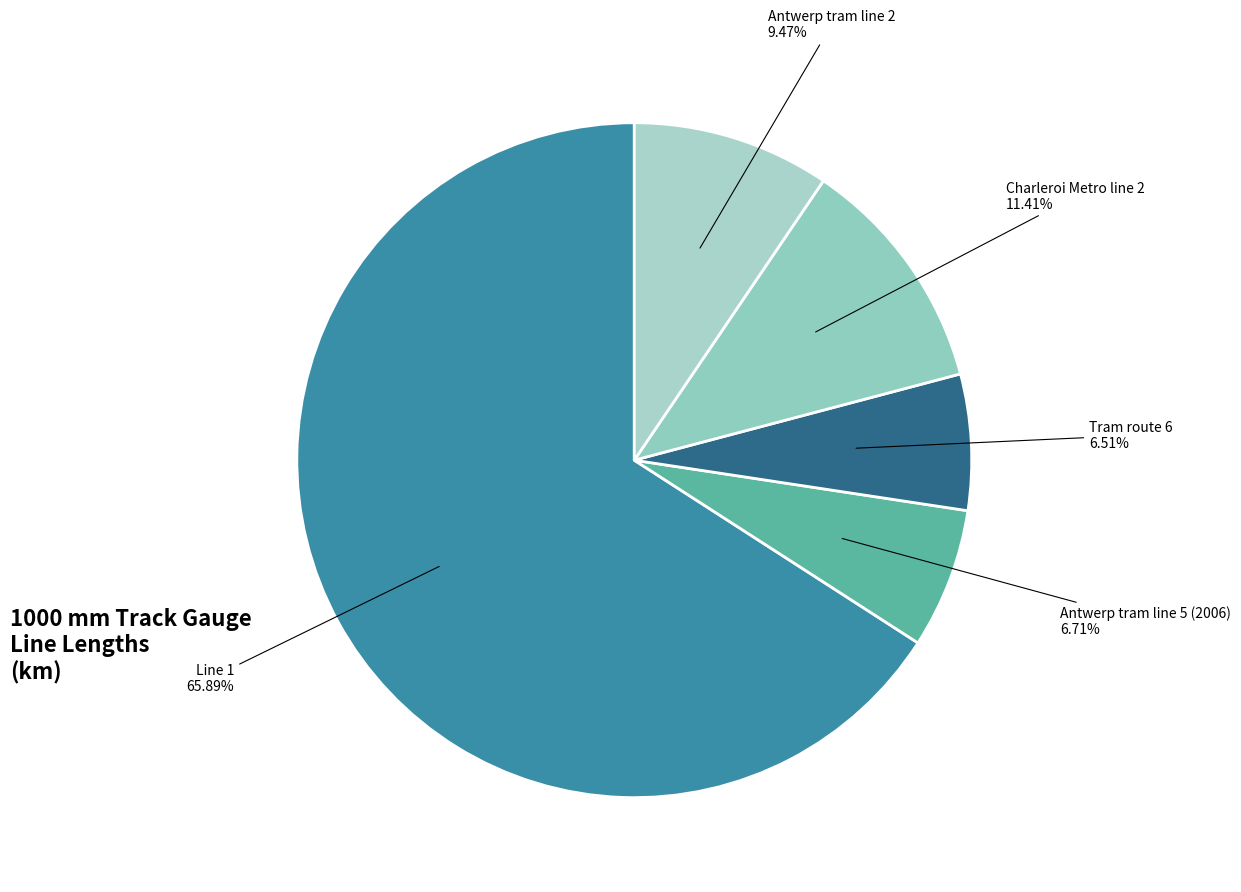

To the nearest percent, what is the difference between the largest and smallest slice percentages?

59%